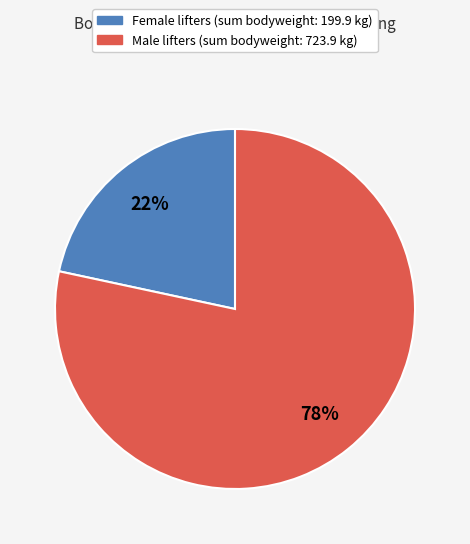

Does any single category account for the majority?

Yes